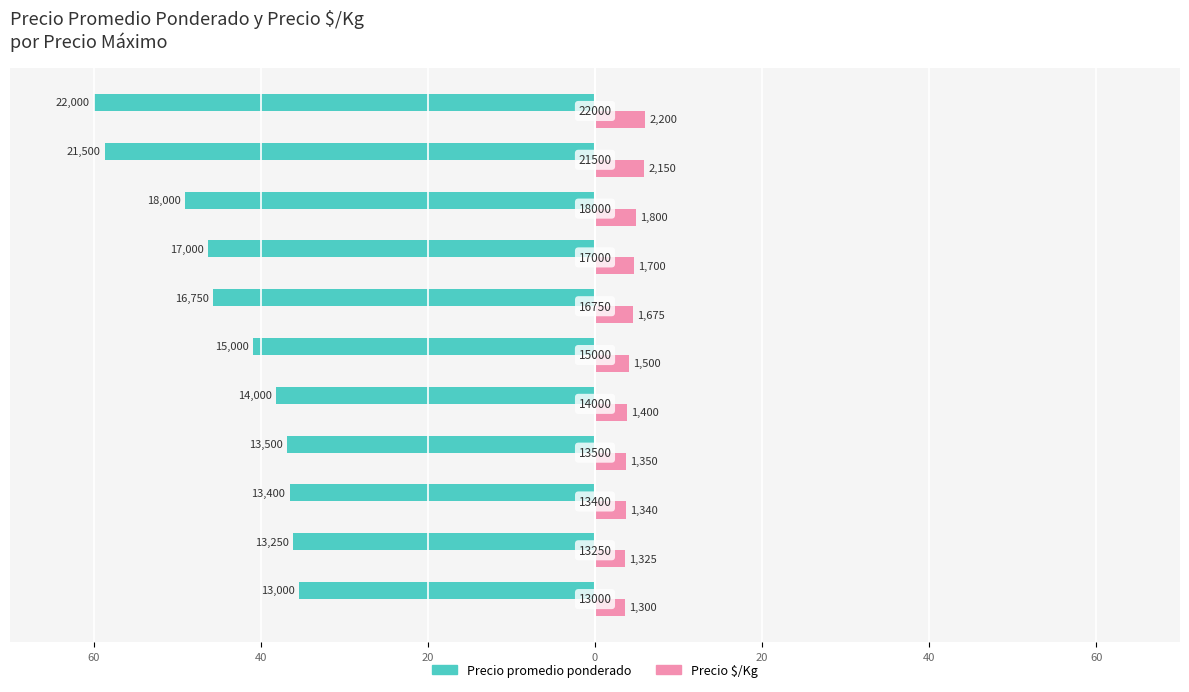

What are all the series names shown in the legend?

Precio promedio ponderado, Precio $/Kg